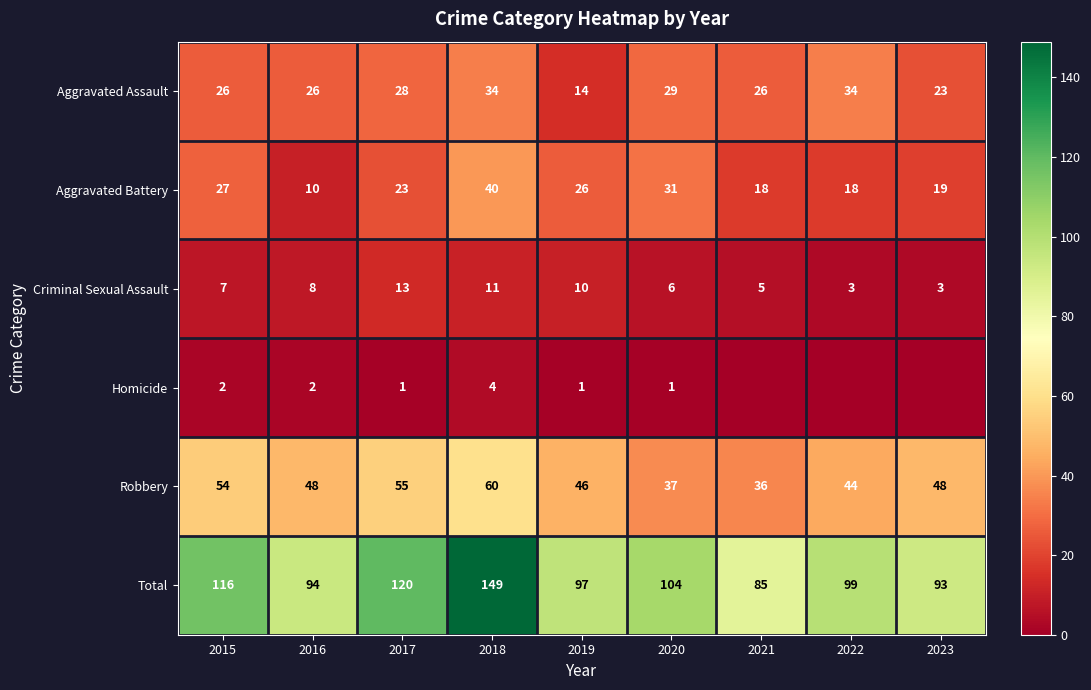

The Aggravated Assault series shows 24 at 2019. True or false?

False